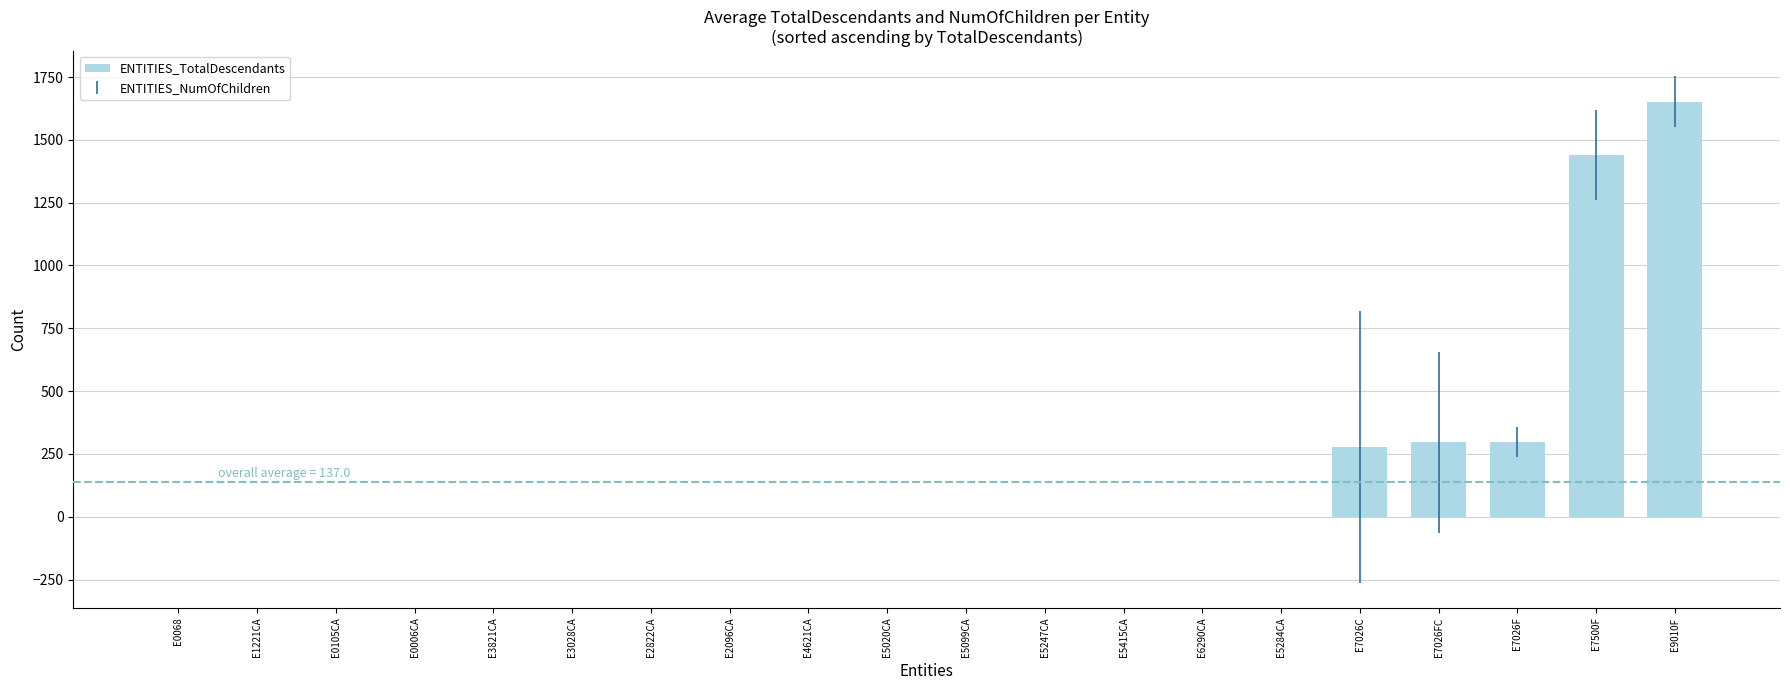

Are the bars grouped side by side (vs. stacked)?

No